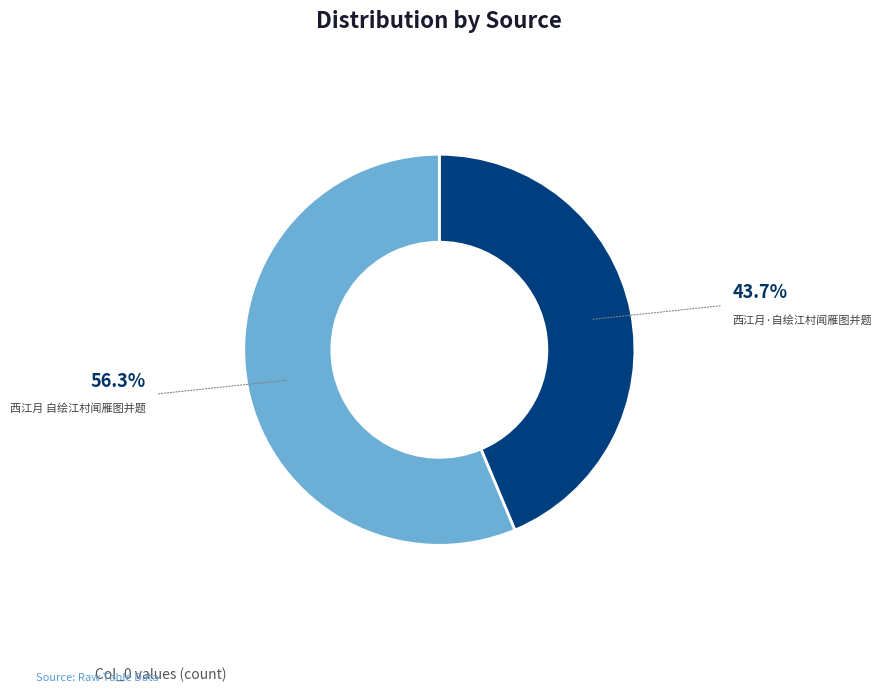

Is it true that 西江月·自绘江村闻雁图并题 is 35% of the pie?

False